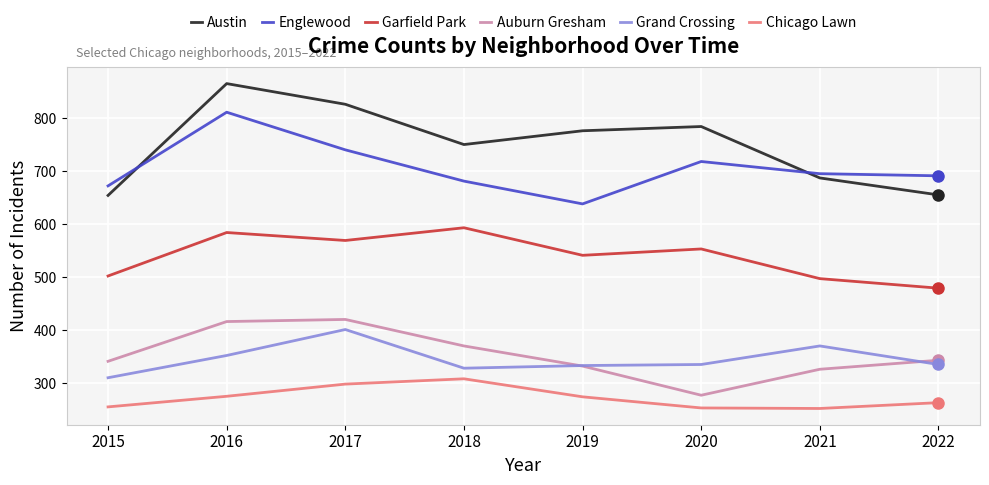

What is the greatest value displayed?

865